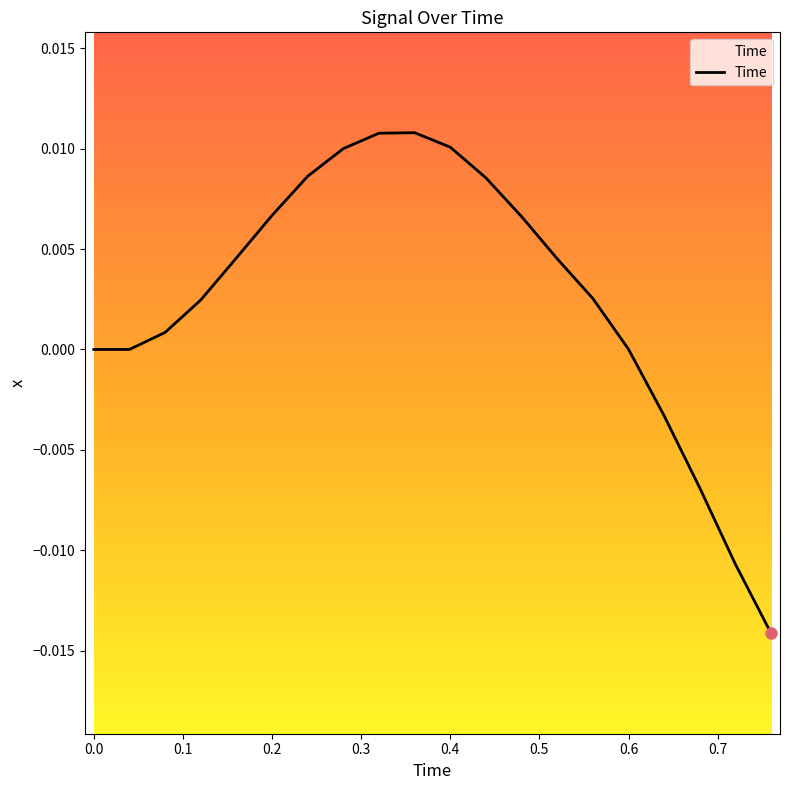

Does the chart display data point markers on the line(s)?

No